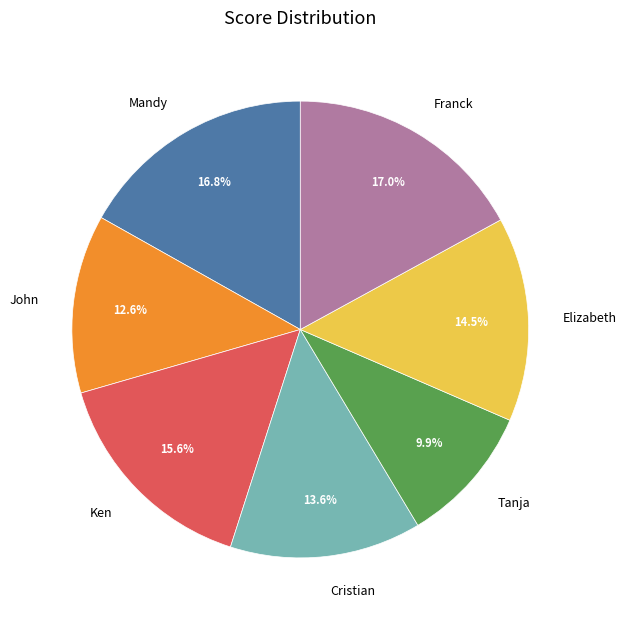

Does Cristian account for over 50% of the chart?

No